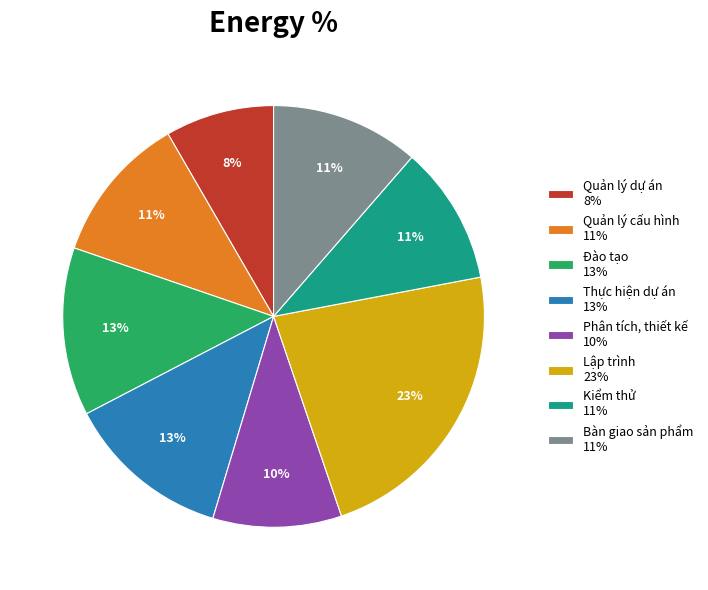

Combined, do Quản lý dự án and Lập trình account for over 50%?

No